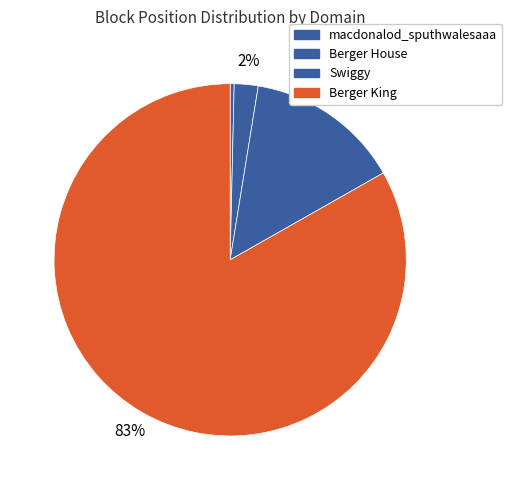

Rank the categories by value from lowest to highest.

macdonalod_sputhwalesaaa, Berger House, Swiggy, Berger King